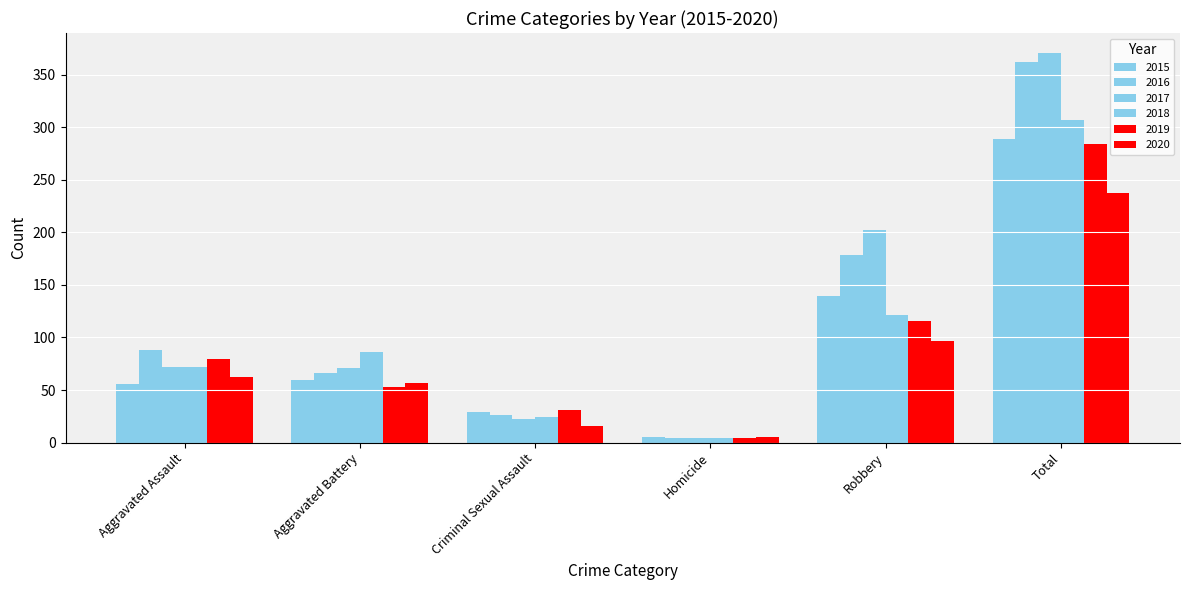

True or false: 2020 has a value of 5 at Homicide.

True